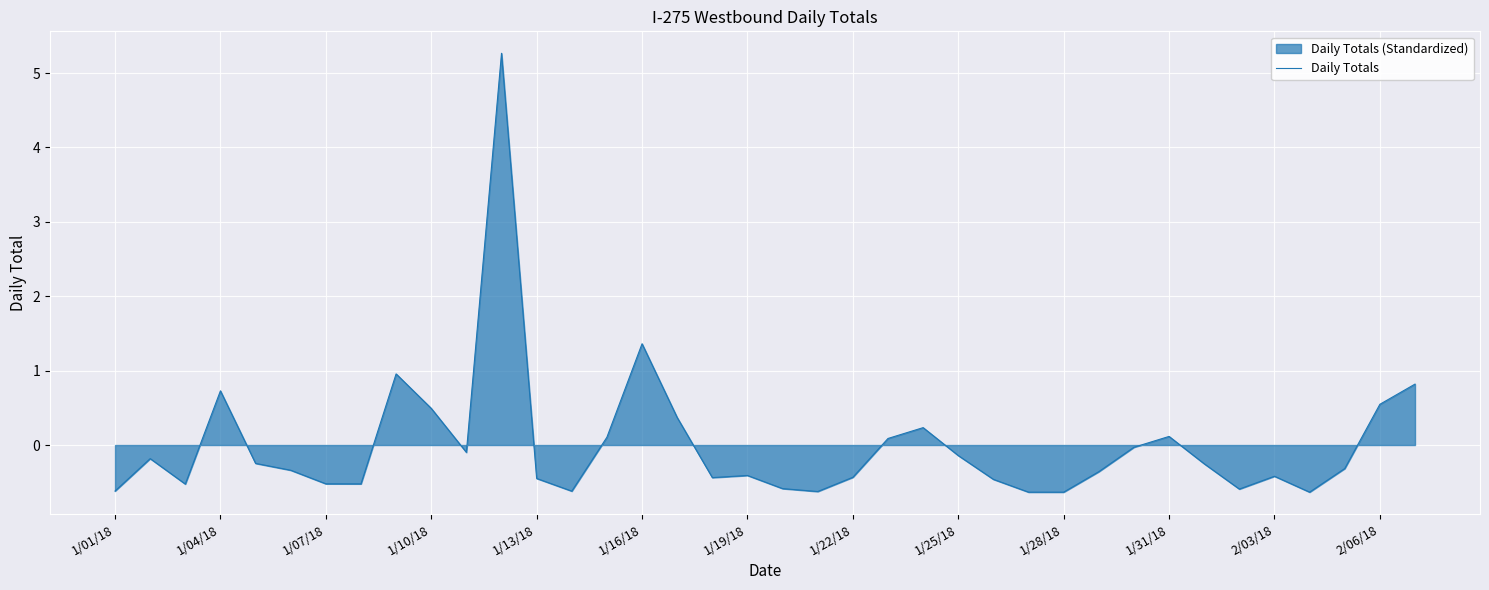

What is the minimum value shown in the chart?

-0.6